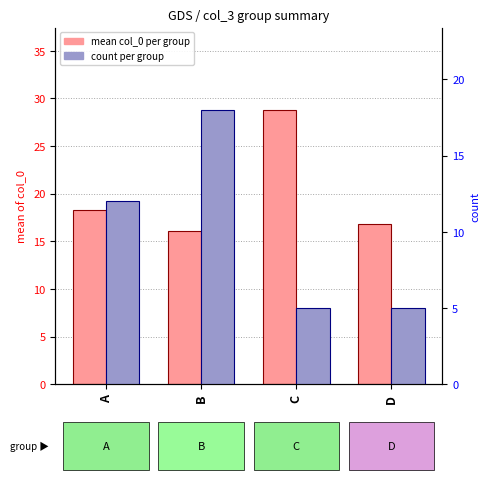

At which category does the chart reach its peak across all series?

C